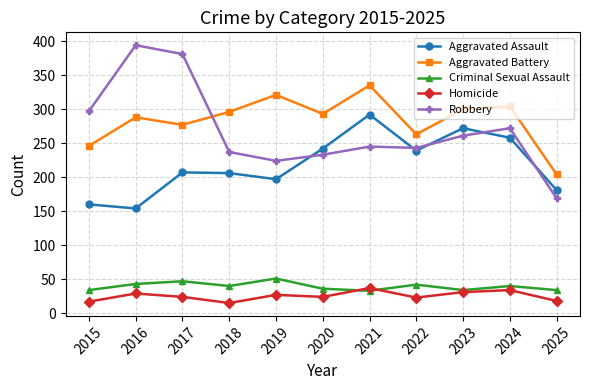

What is the lowest value of the Aggravated Assault series?

154